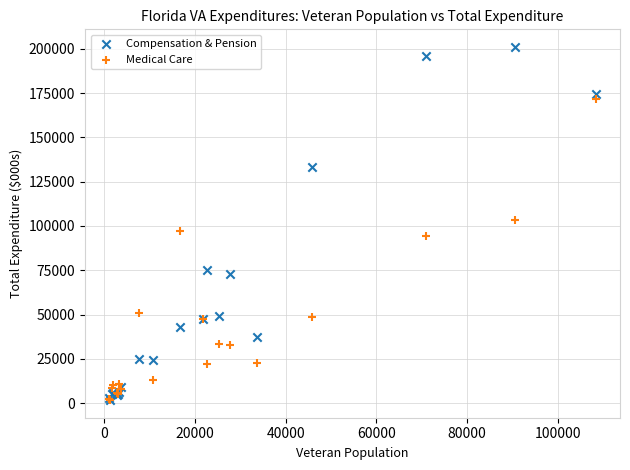

Which series has the widest spread of Y values?

Compensation & Pension